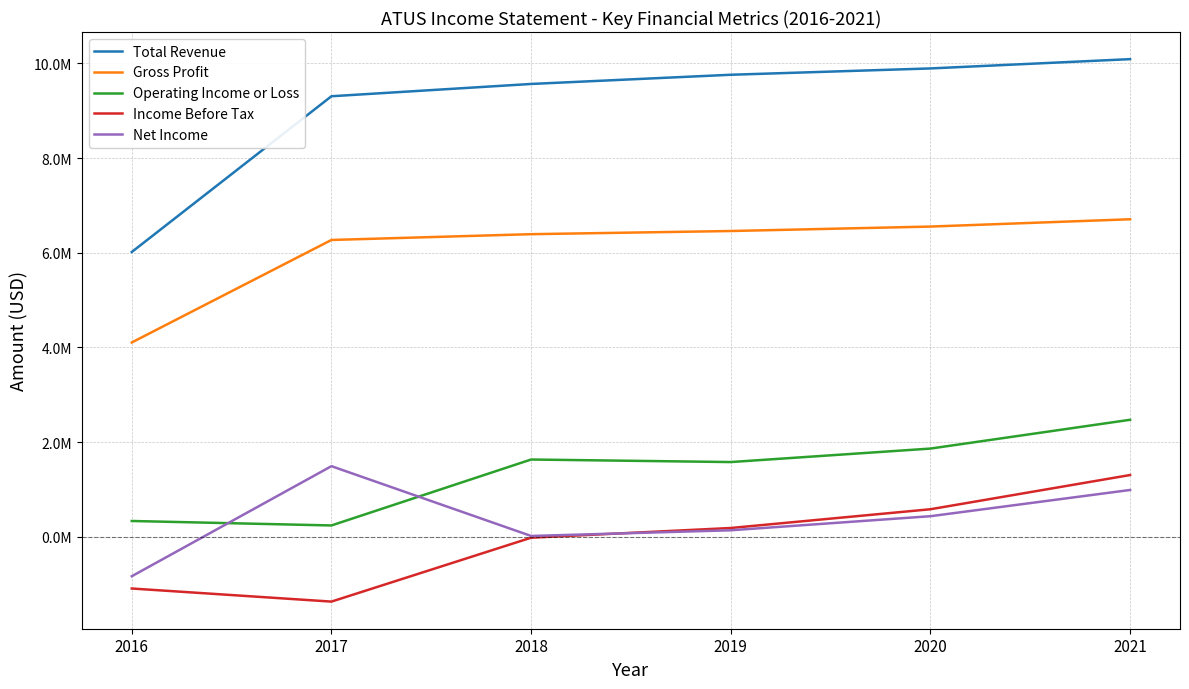

What are all the series names shown in the legend?

Total Revenue, Gross Profit, Operating Income or Loss, Income Before Tax, Net Income